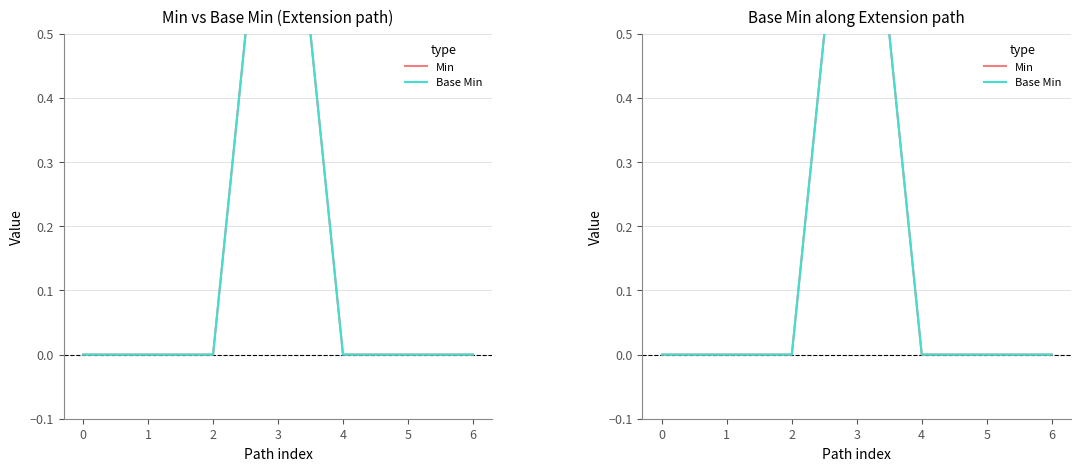

At 4, list the series in order from smallest to largest.

Min, Base Min